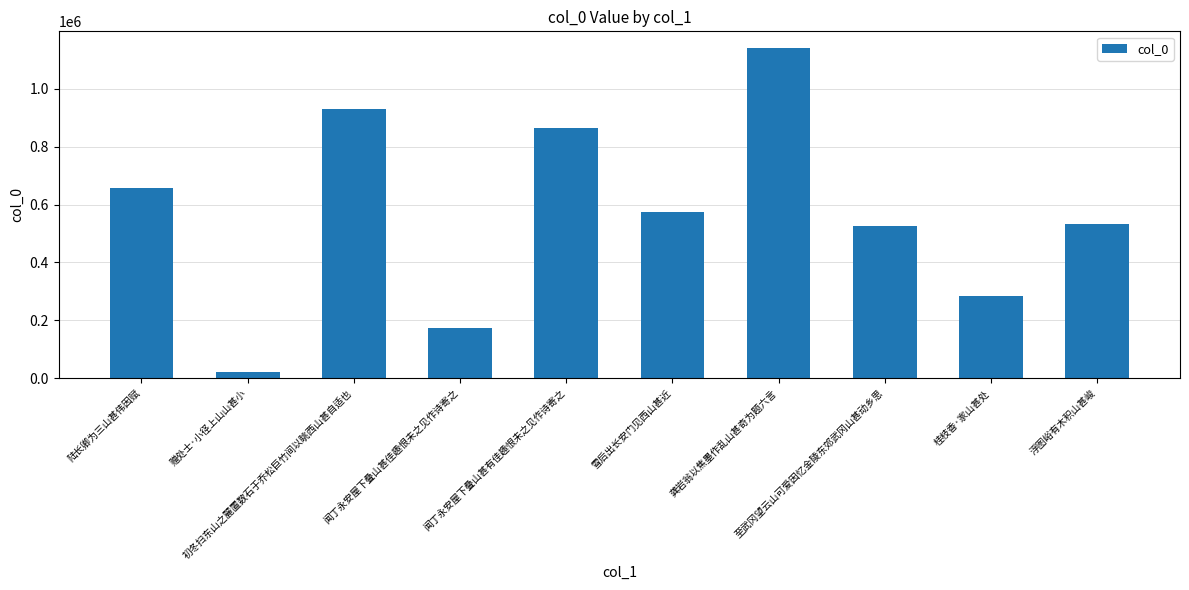

What is the approximate value at 浮图峪有木积山甚峻, to the nearest 100?

533800